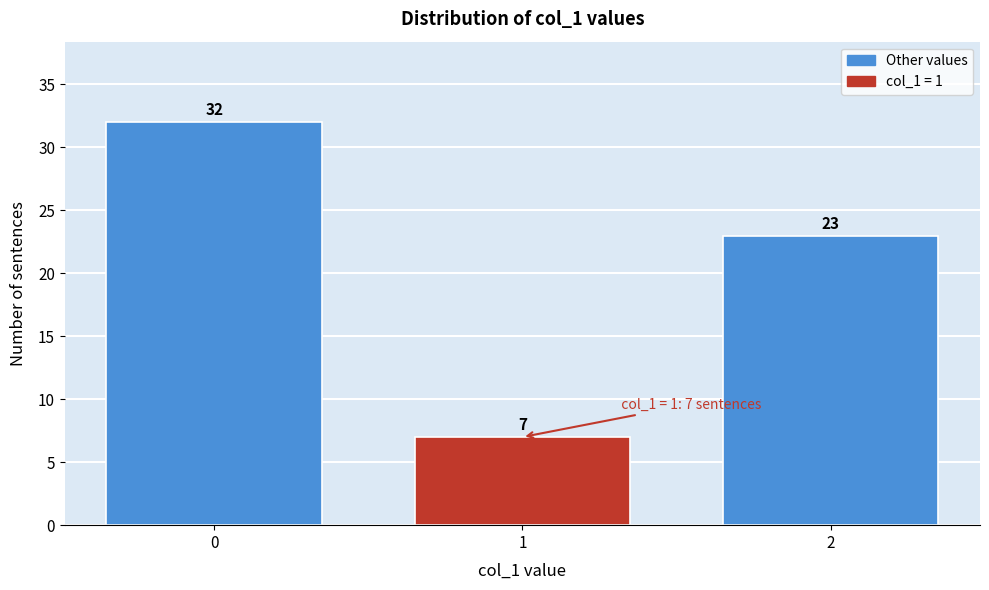

Reading left to right, extract all data points from this chart.

0=32	1=7	2=23